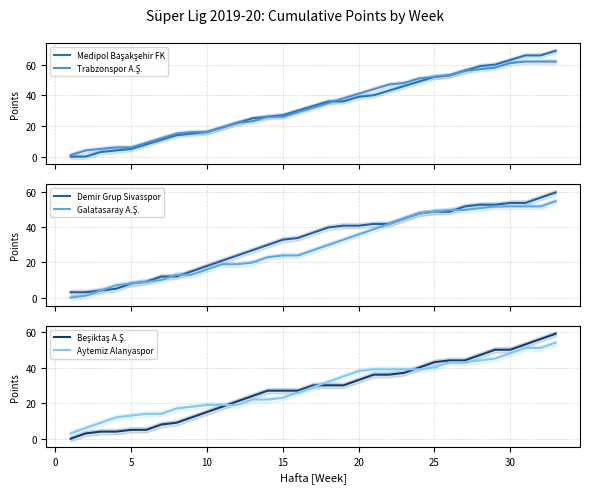

What are all the series names shown in the legend?

Medipol Başakşehir FK, Trabzonspor A.Ş., Demir Grup Sivasspor, Galatasaray A.Ş., Beşiktaş A.Ş., Aytemiz Alanyaspor